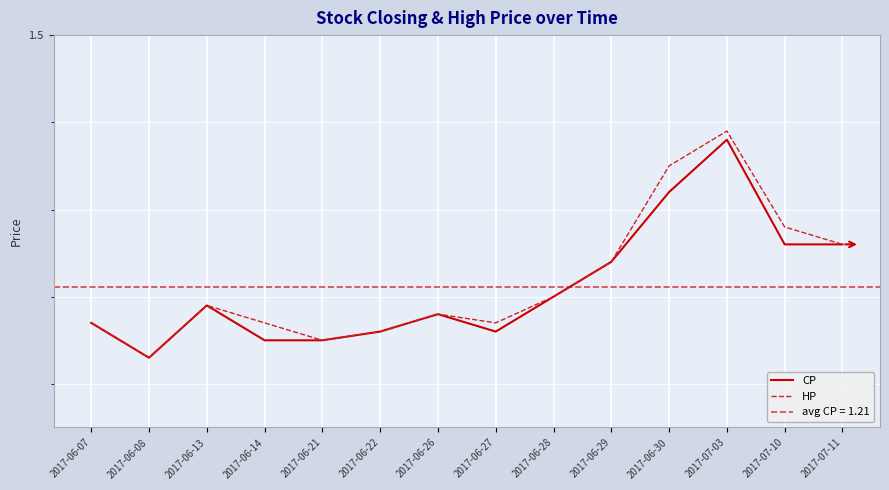

Rank the series by their average value, from highest to lowest.

HP, CP